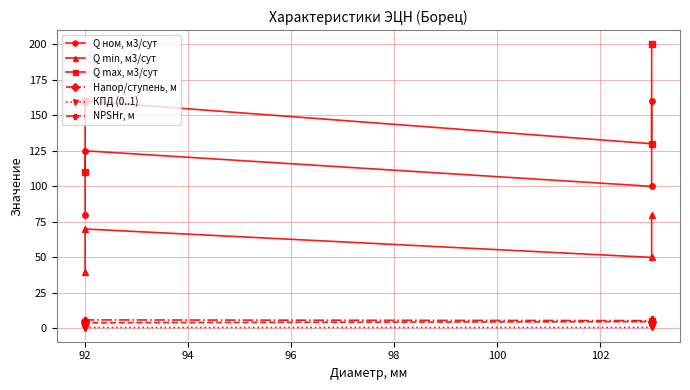

How many values in the NPSHr, м series are below 6?

2